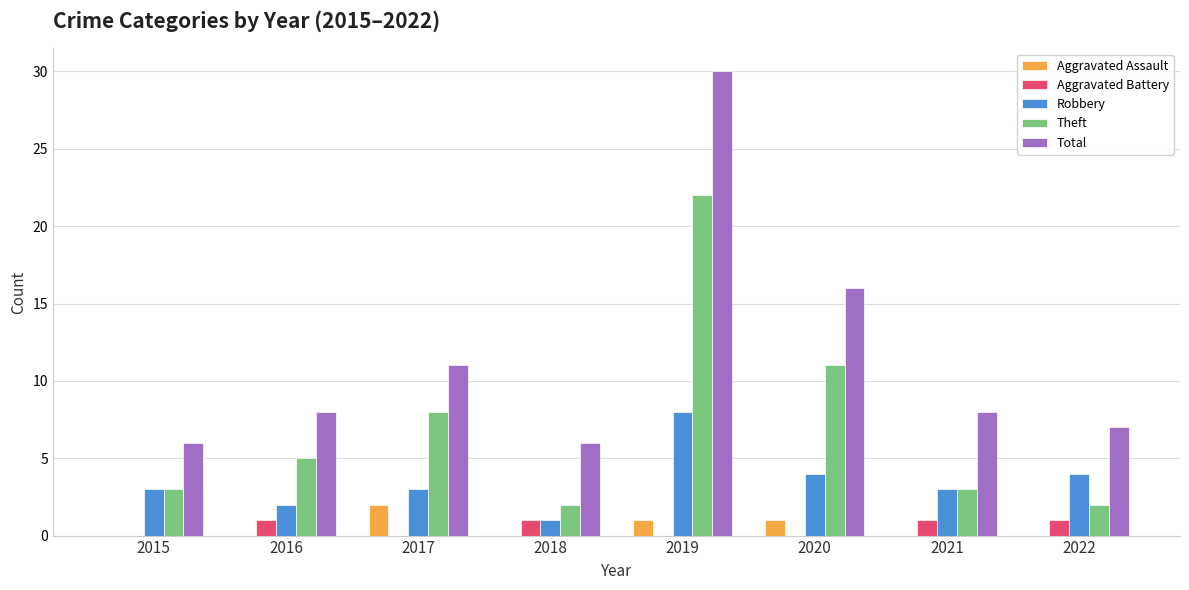

True or false: Robbery has a value of 1 at 2018.

True